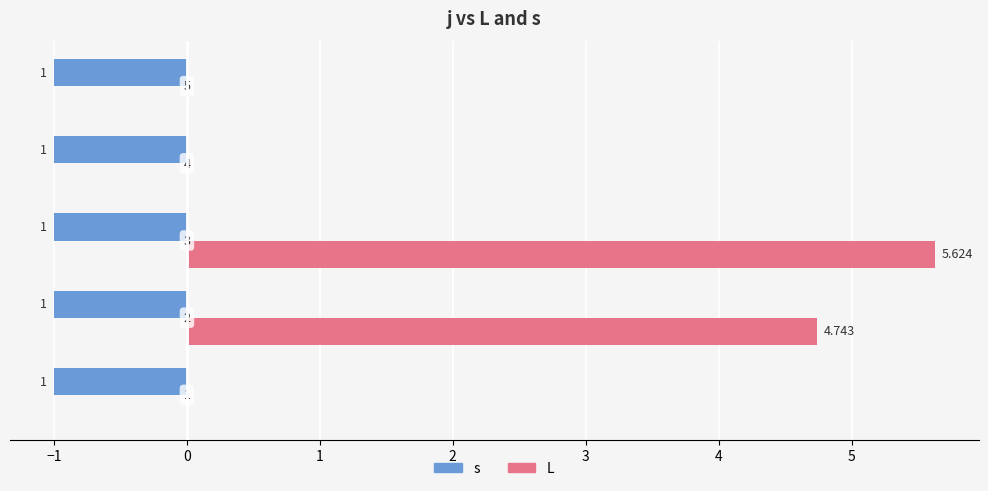

What are all the series names shown in the legend?

s, L